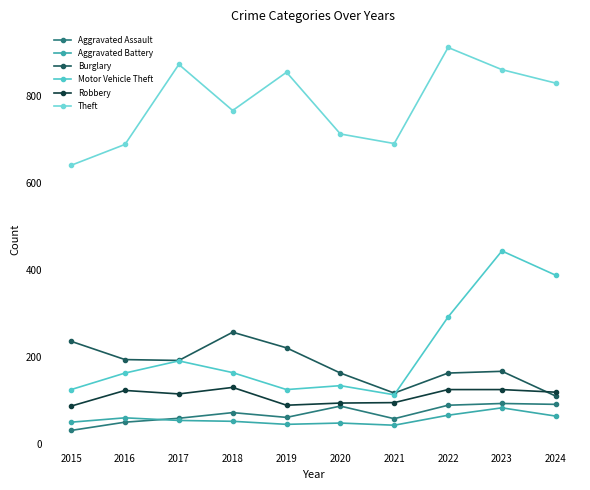

The Motor Vehicle Theft series shows 163 at 2016. True or false?

True